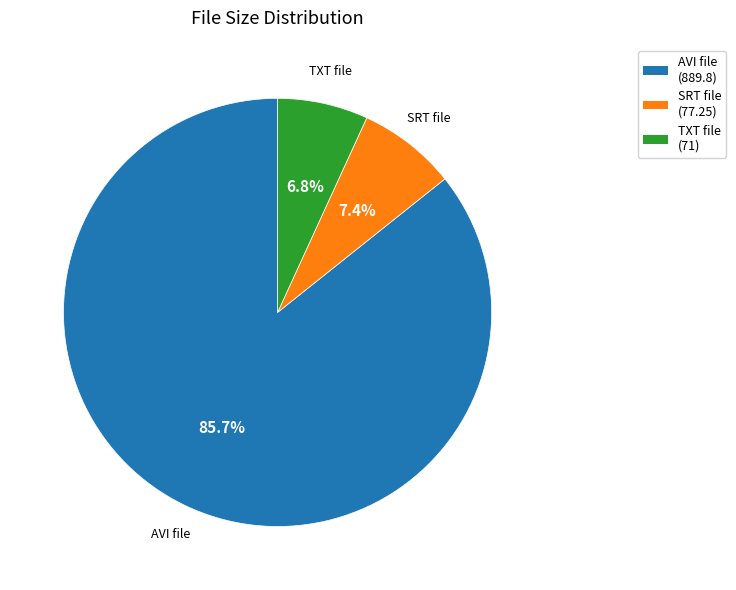

Is there a majority slice in this chart?

Yes